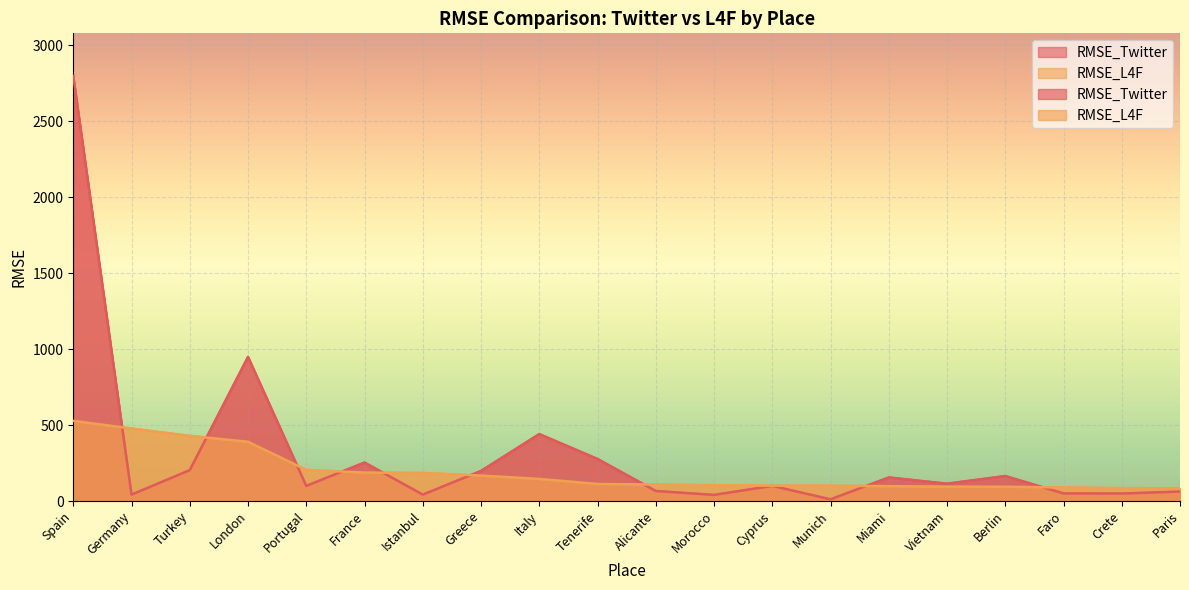

What is the value of the RMSE_Twitter point at the 19th from the left?

49.7